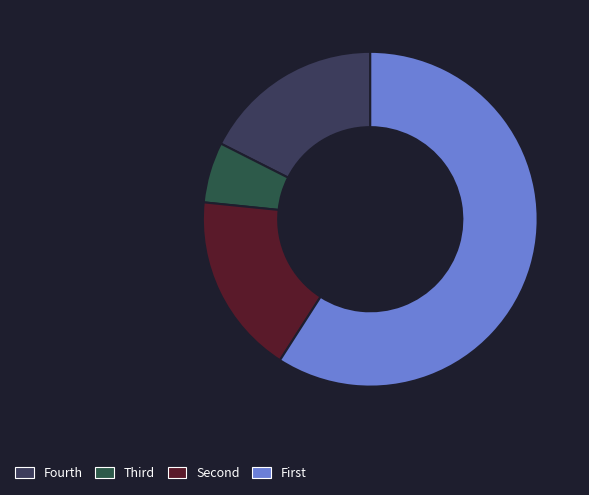

How many segments does this pie chart have?

4